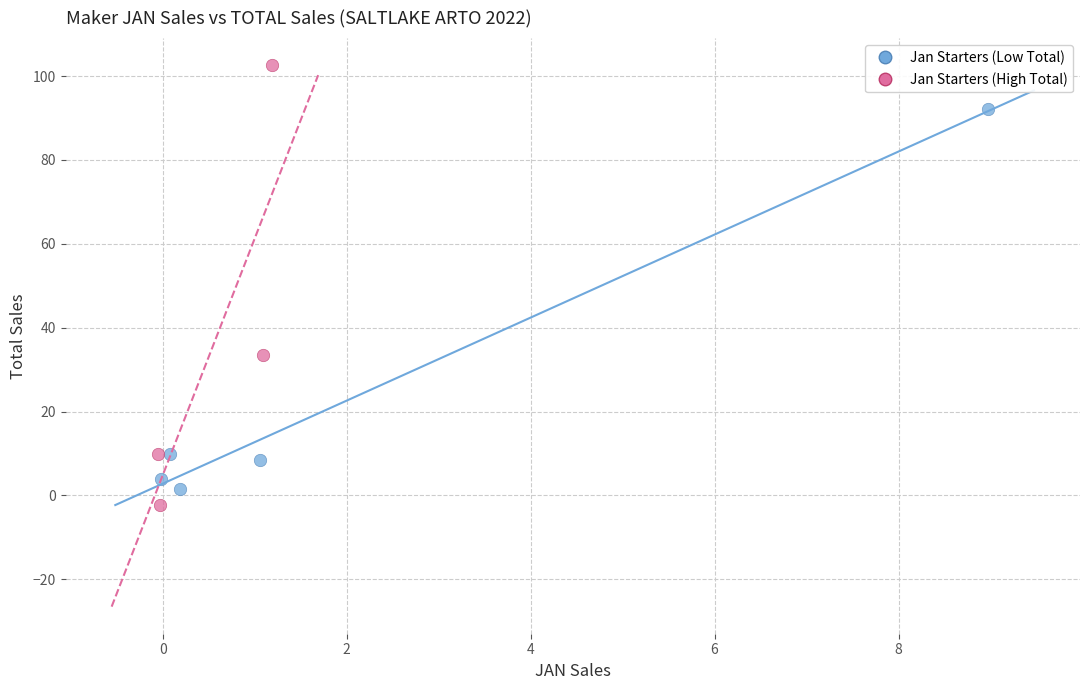

Which series contains the lowest Y value?

Jan Starters (High Total)